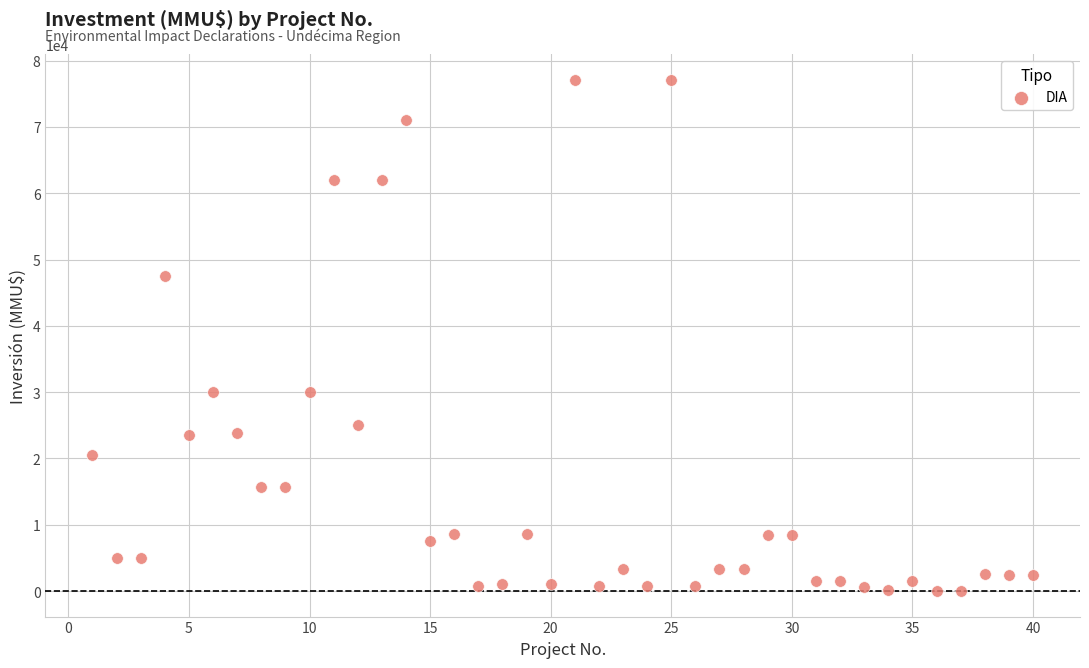

What is the range of X values (max minus min)?

39